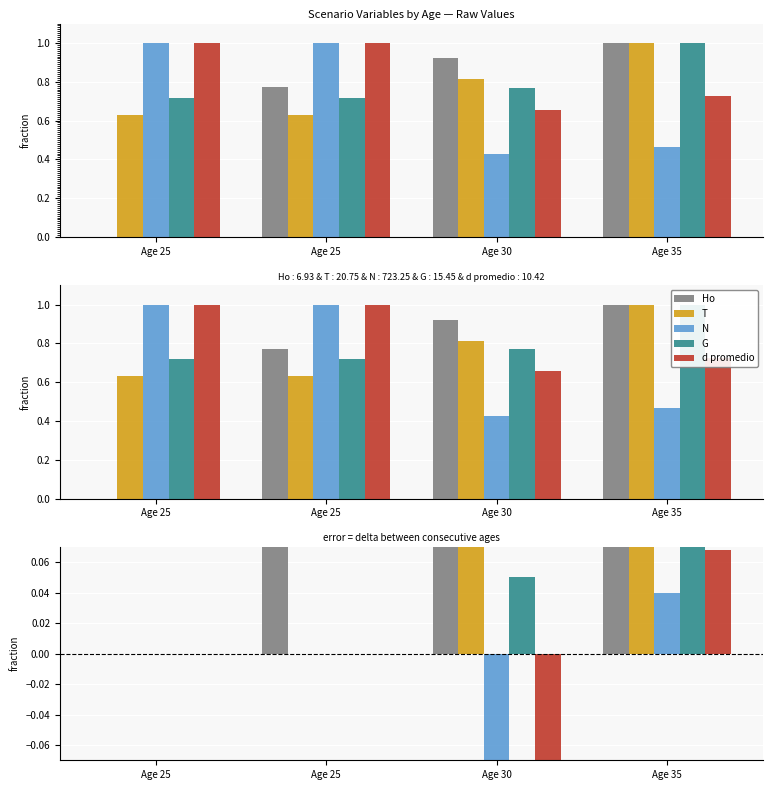

Are the bars horizontal?

No